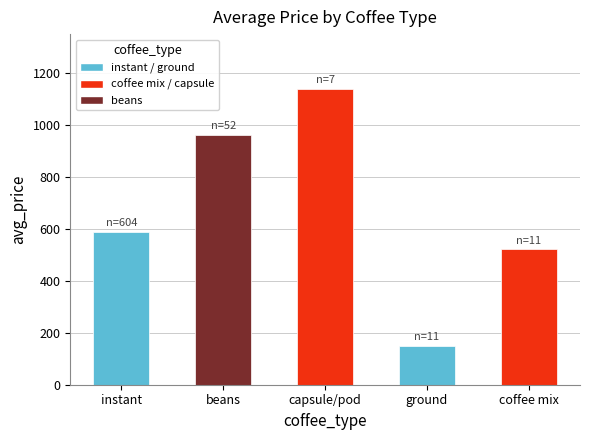

What is the difference between the values at beans and capsule/pod?

177.1